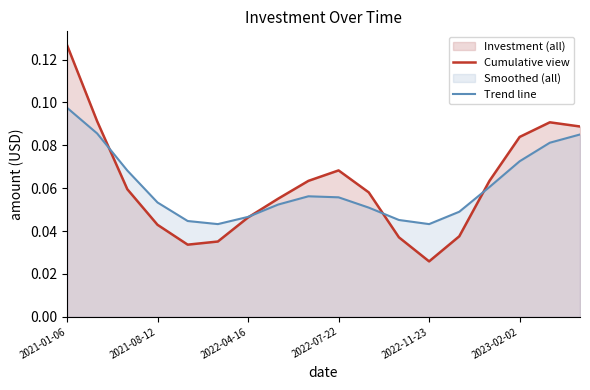

The Trend line series shows 0.0 at 7. True or false?

False